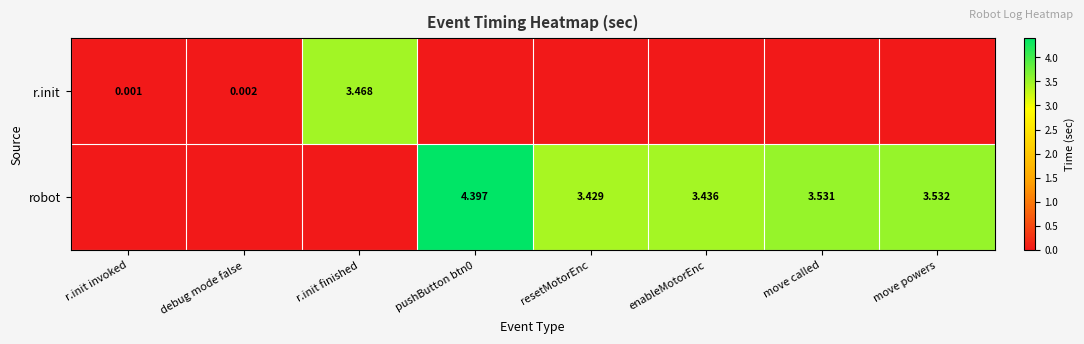

What is the difference between the highest and lowest values at move called?

3.5